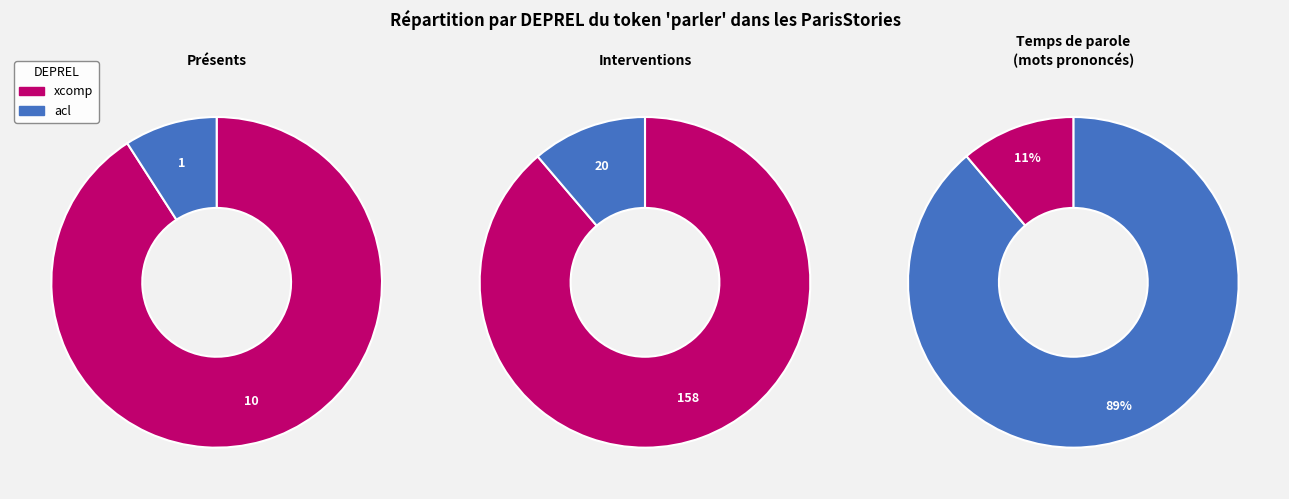

To the nearest percent, what is the combined percentage of acl and xcomp?

100%